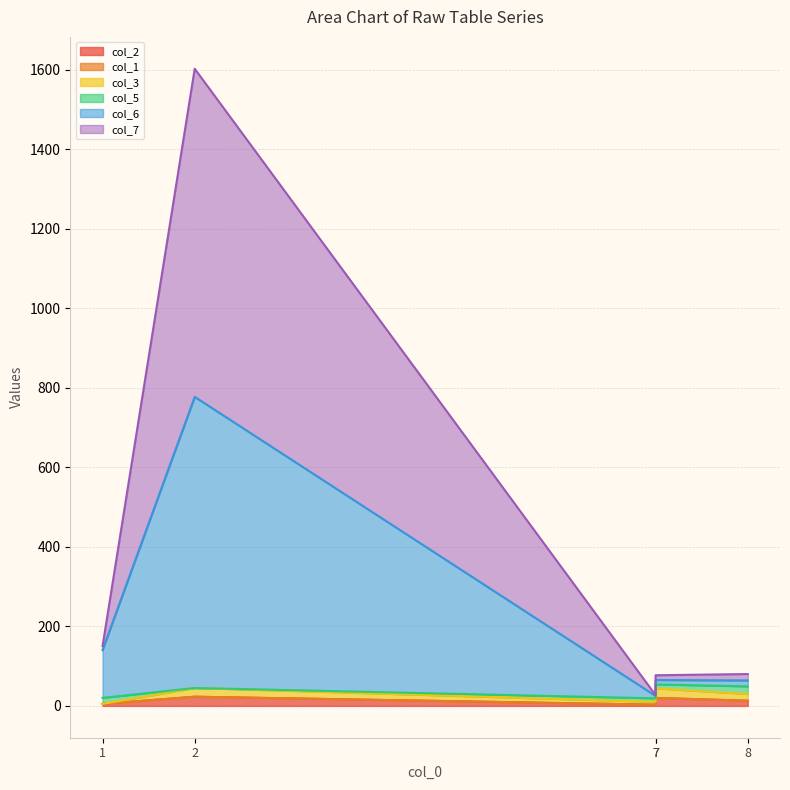

True or false: col_7 has more than 0 interior local peaks.

True